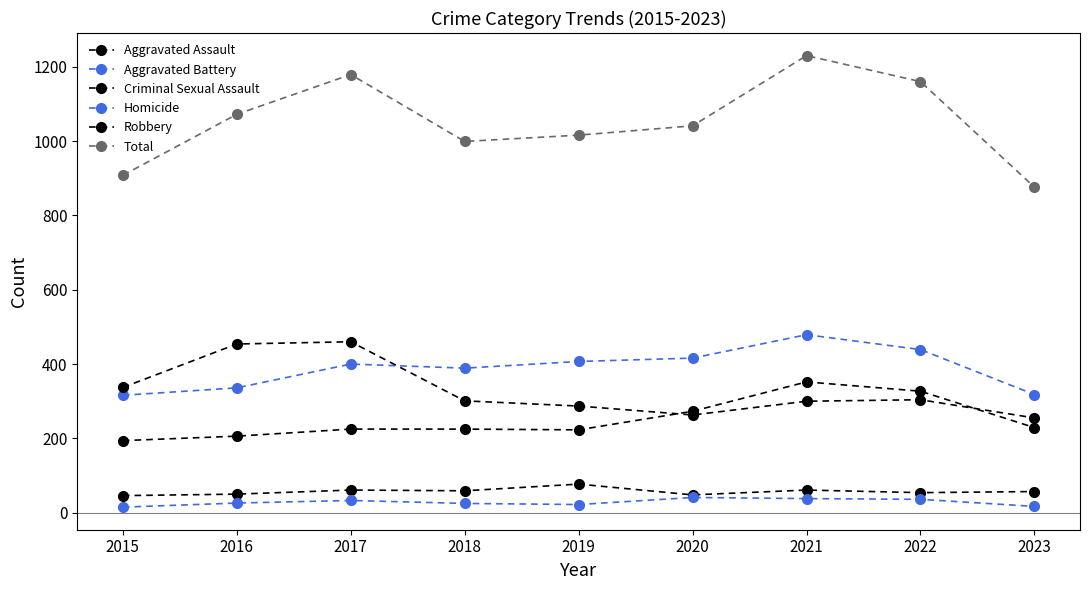

Is this an area chart (filled region under the line)?

No